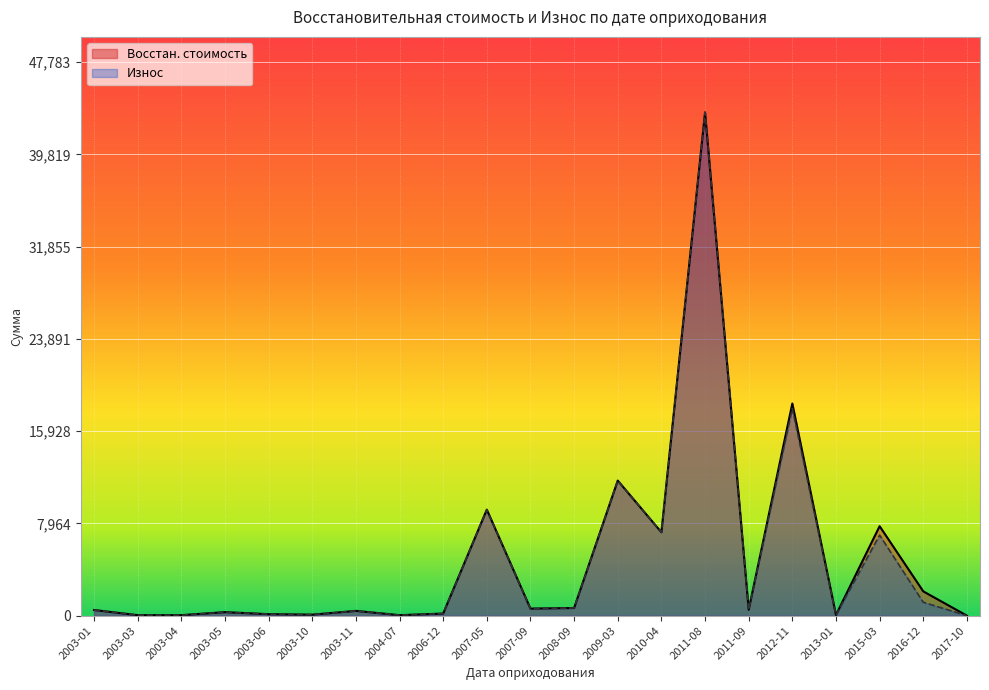

True or false: Износ has more than 0 points higher than both neighbors.

True